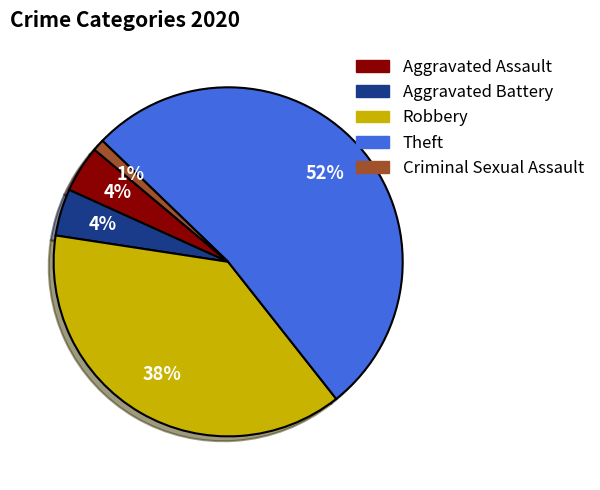

What percentage is the Robbery slice, to the nearest percent?

38%